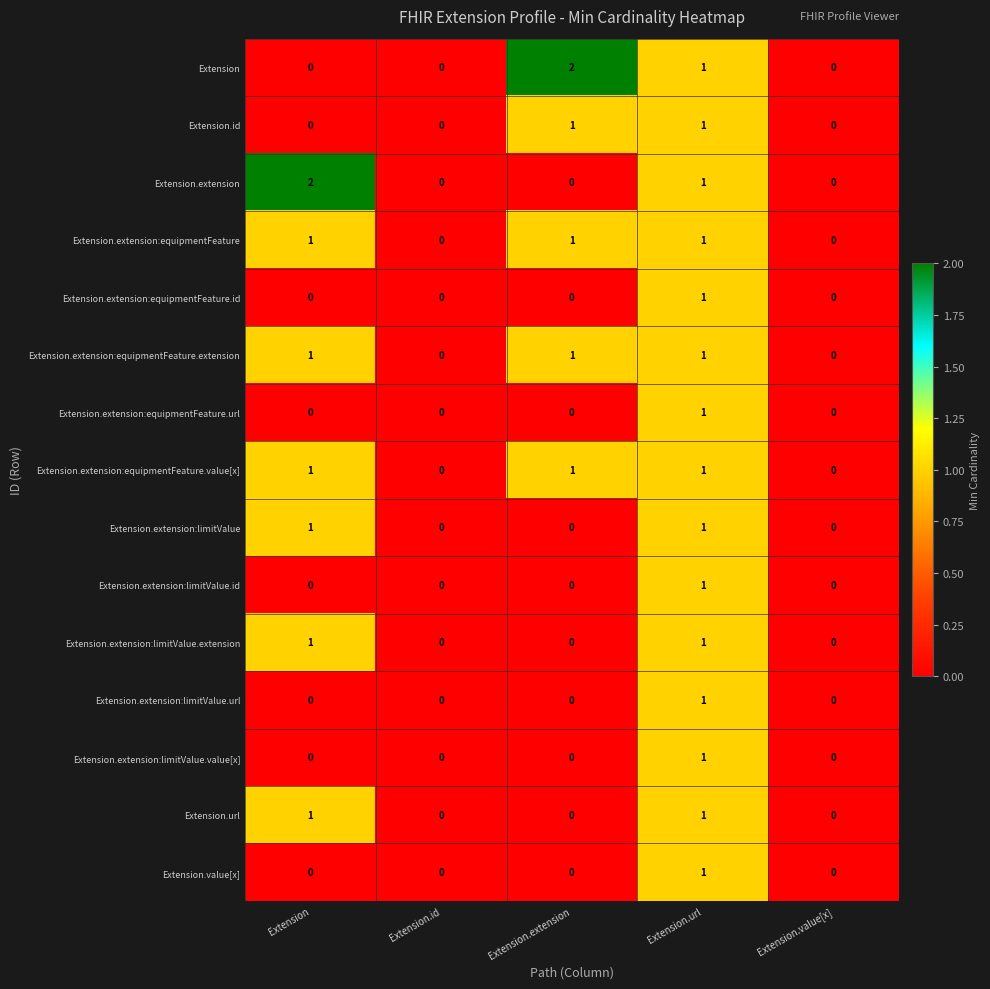

True or false: Extension.extension has a value of 1 at Extension.url.

True